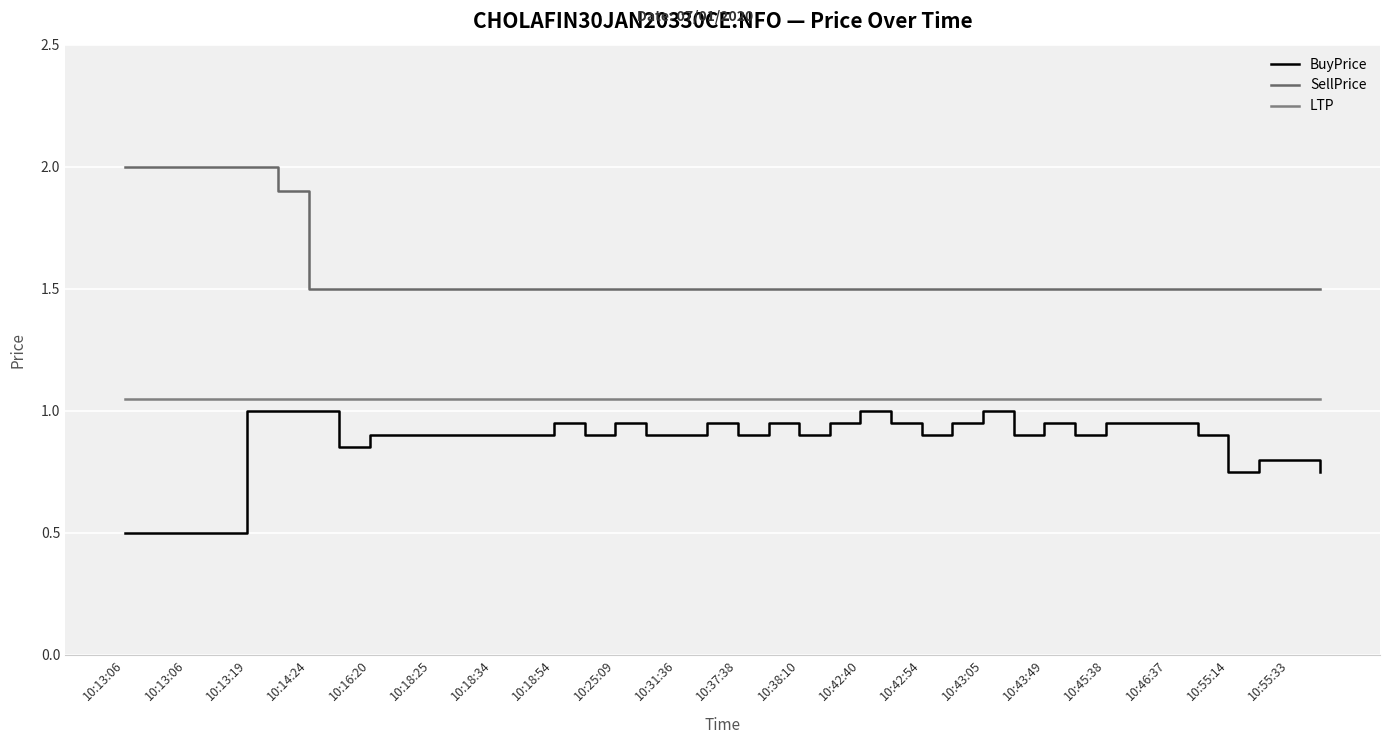

Which series has the largest total across all categories?

SellPrice